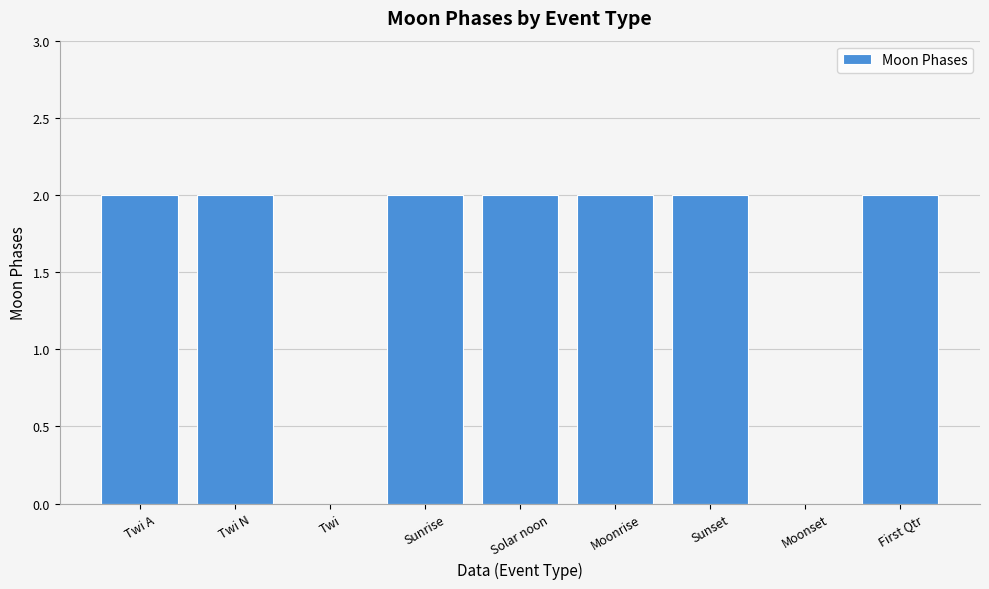

Read the value at Sunset.

2